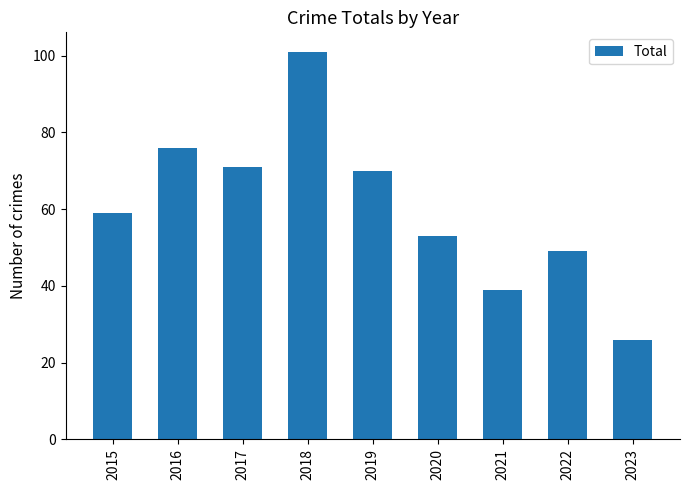

At which category does the chart reach its minimum across all series?

2023